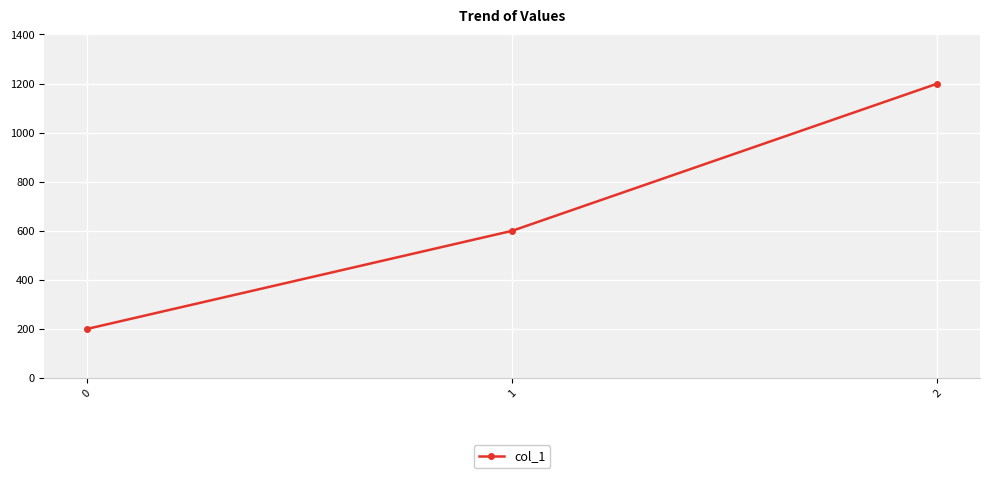

What is the value of the 3rd point from the left?

1200